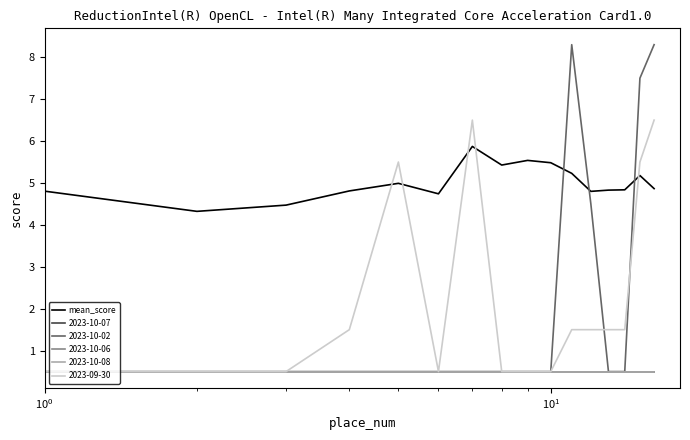

What is the difference between the second highest and minimum values?

1.2